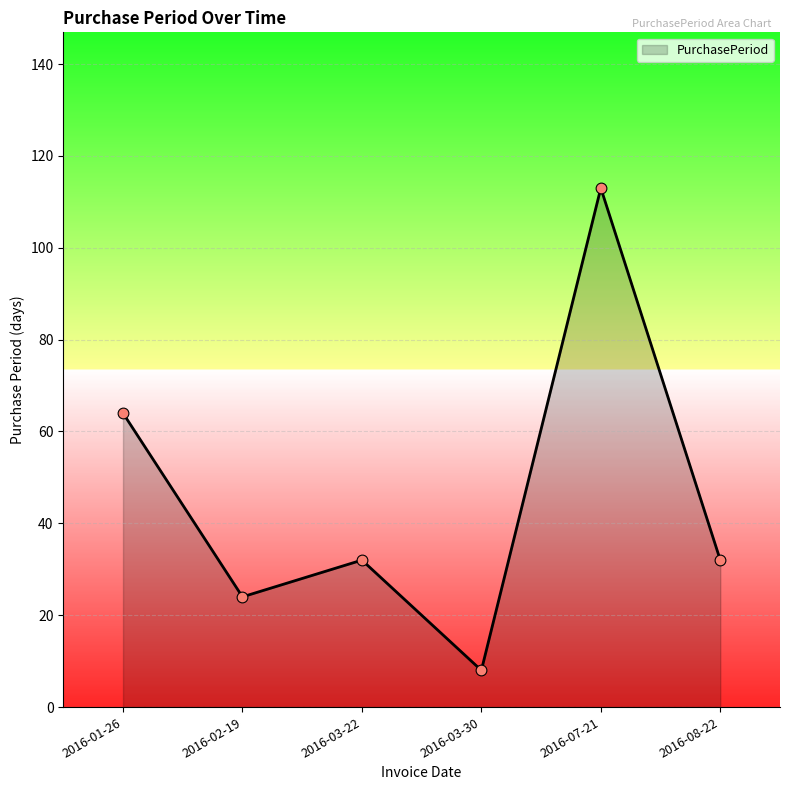

Approximately how many times larger is the value at 2016-07-21 compared to 2016-03-22?

3.5